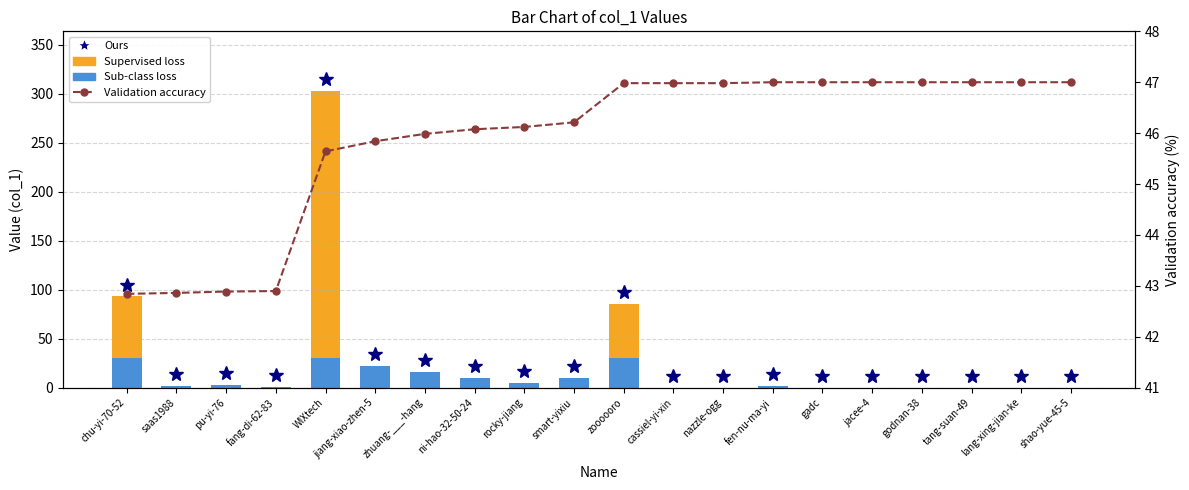

What is the label of the 20th bar from the right?

chu-yi-70-52